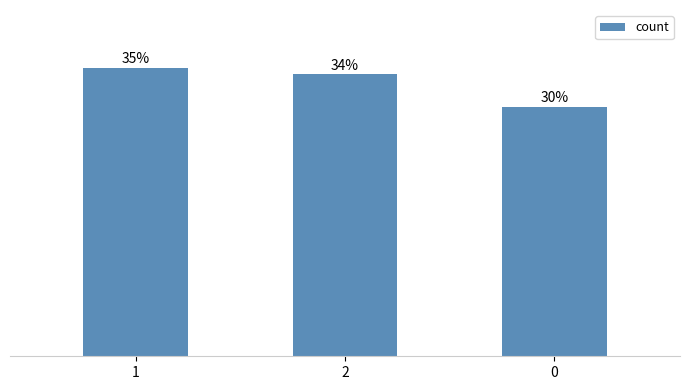

The chart shows a value of 1648 at 2. True or false?

True